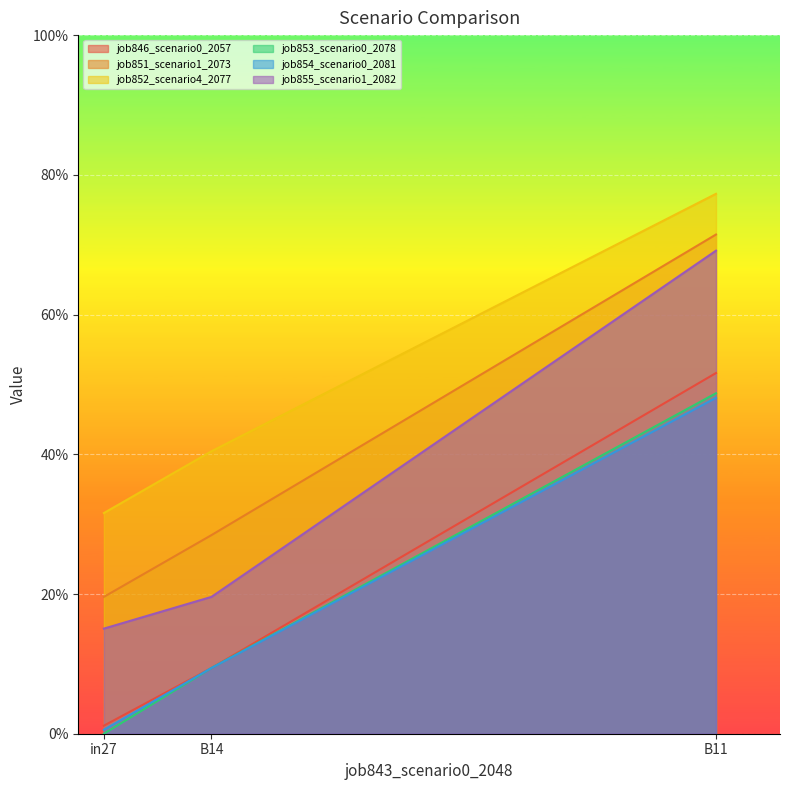

Which series has the largest total across all categories?

job852_scenario4_2077